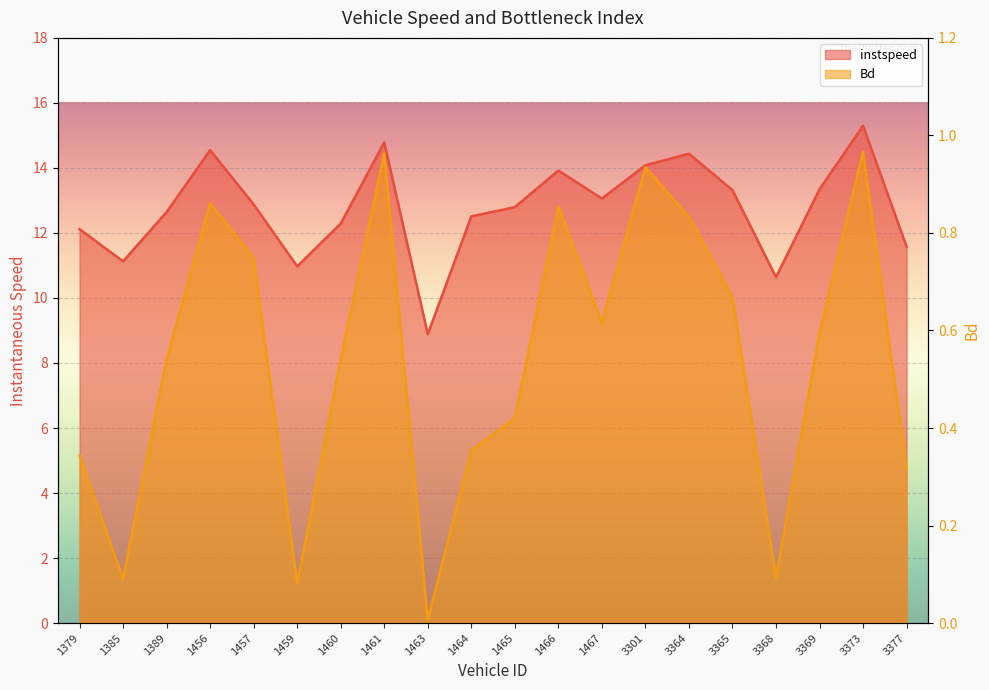

What is the maximum value shown in the chart?

15.3